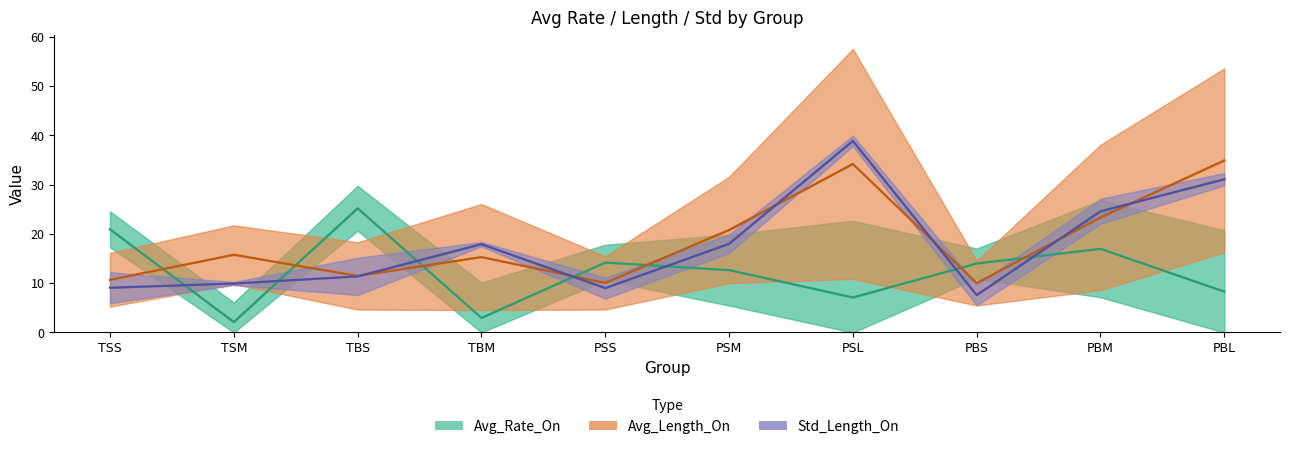

Is this an area chart (filled region under the line)?

No